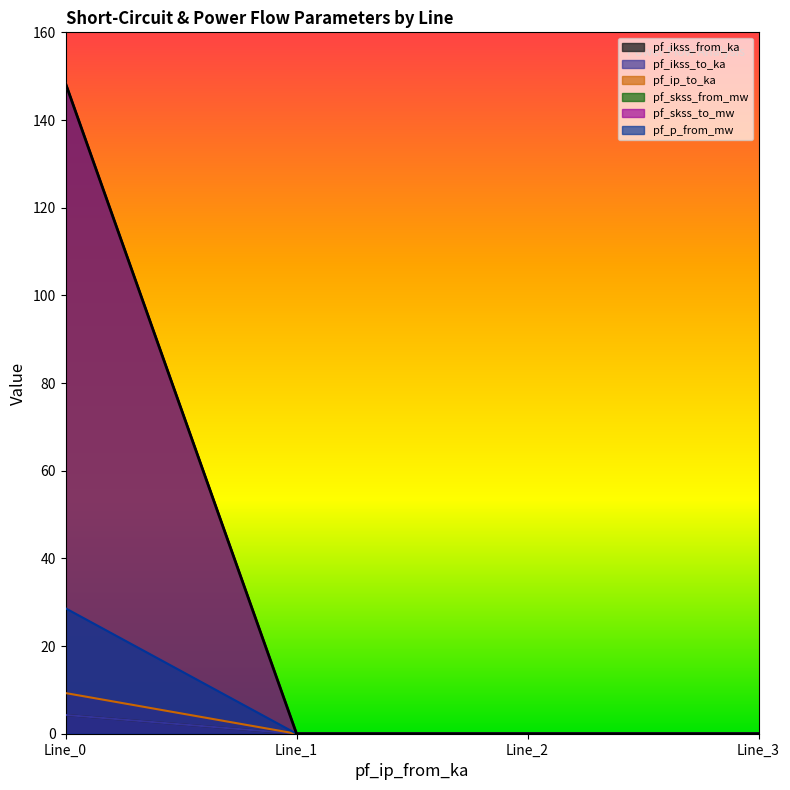

What are all the series names shown in the legend?

pf_ikss_from_ka, pf_ikss_to_ka, pf_ip_to_ka, pf_skss_from_mw, pf_skss_to_mw, pf_p_from_mw